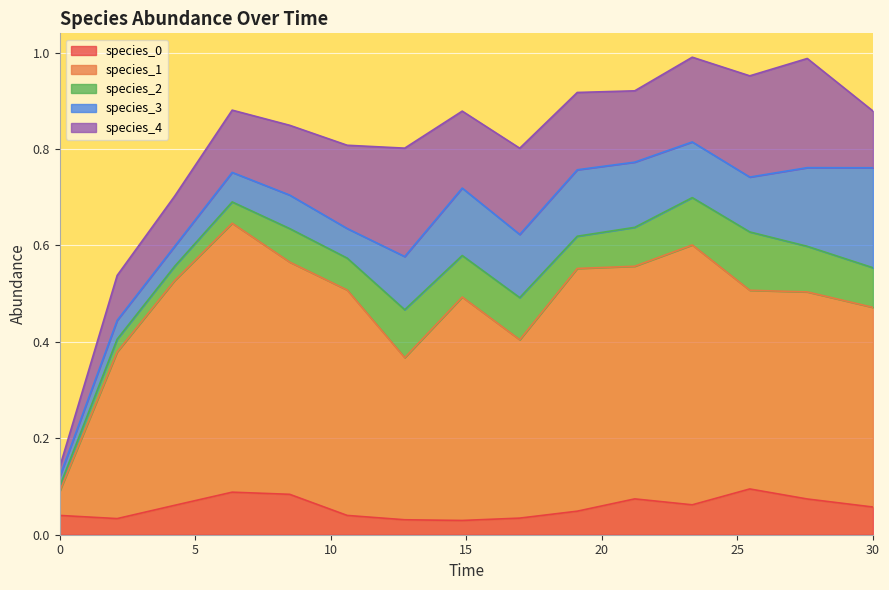

True or false: species_1 and species_4 cross at least once.

False